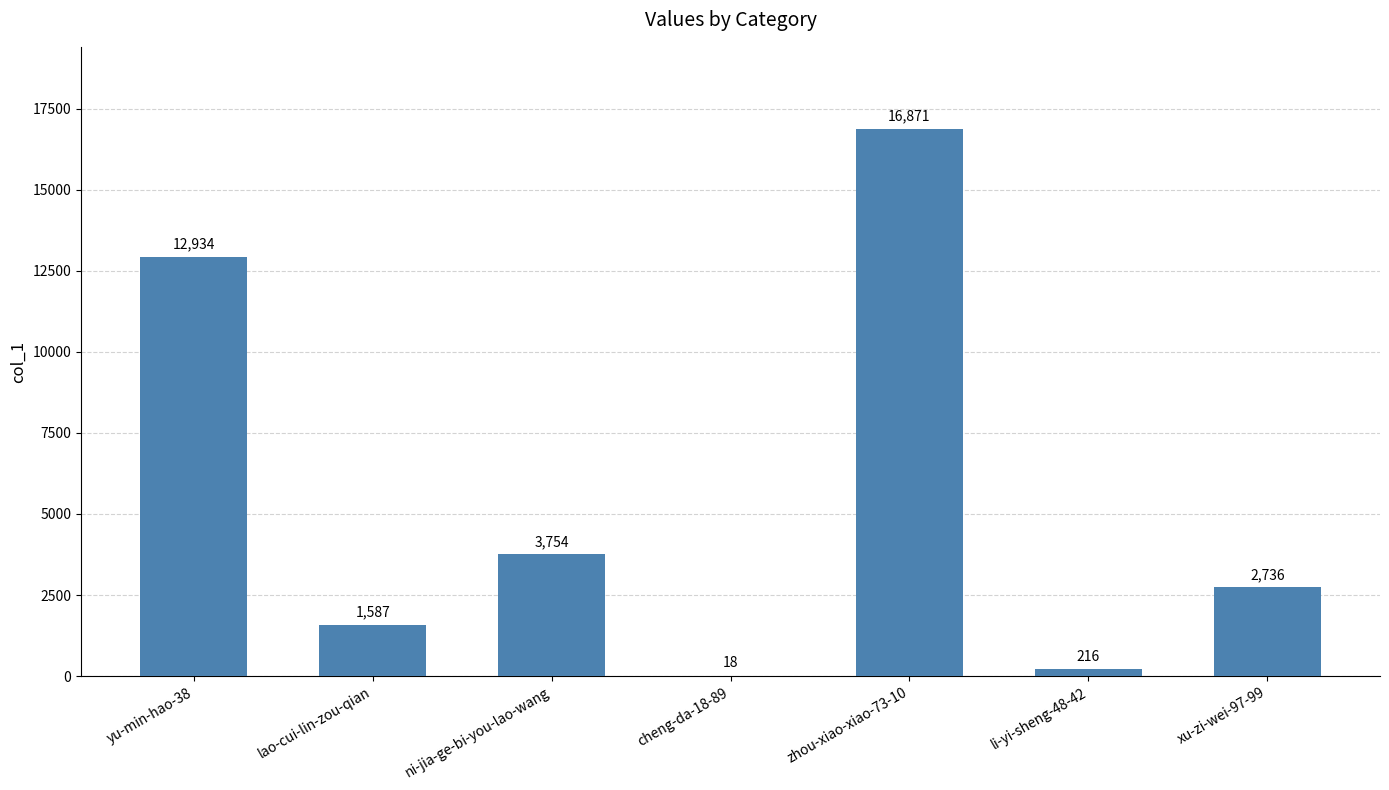

Where is the data nearest to the value 8444?

yu-min-hao-38